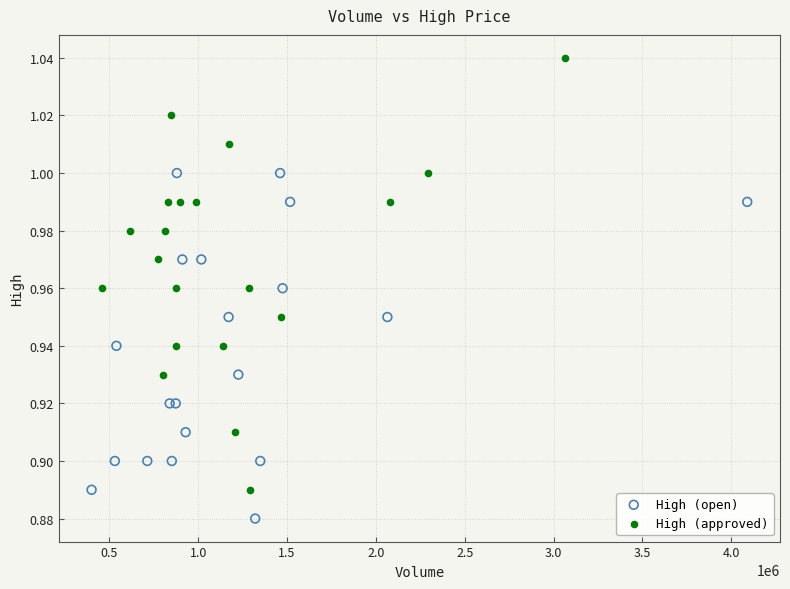

What are all the series names shown in the legend?

High (open), High (approved)